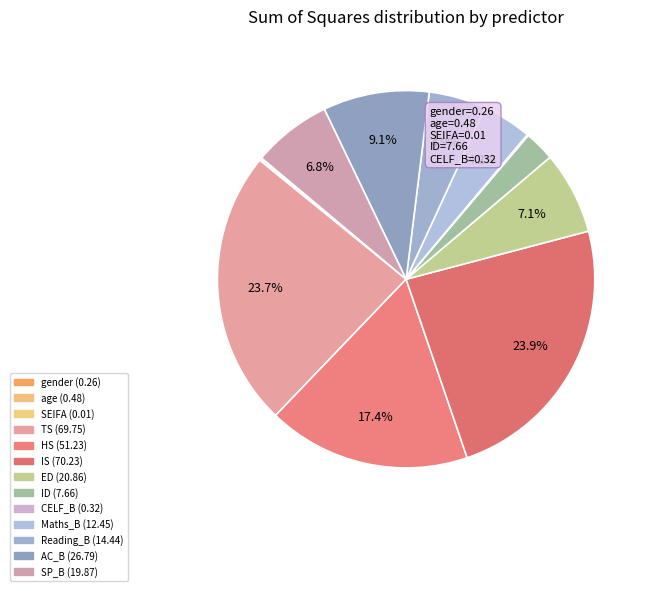

To the nearest percent, what portion does AC_B represent?

9%